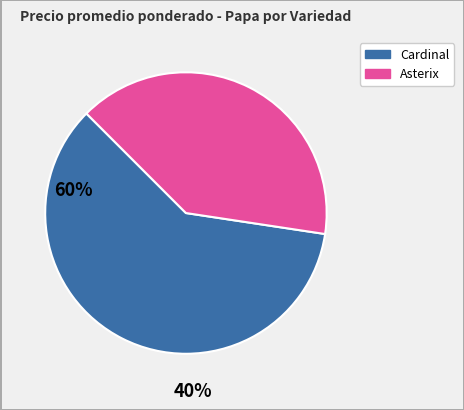

Is there any slice that represents more than half of the pie?

Yes